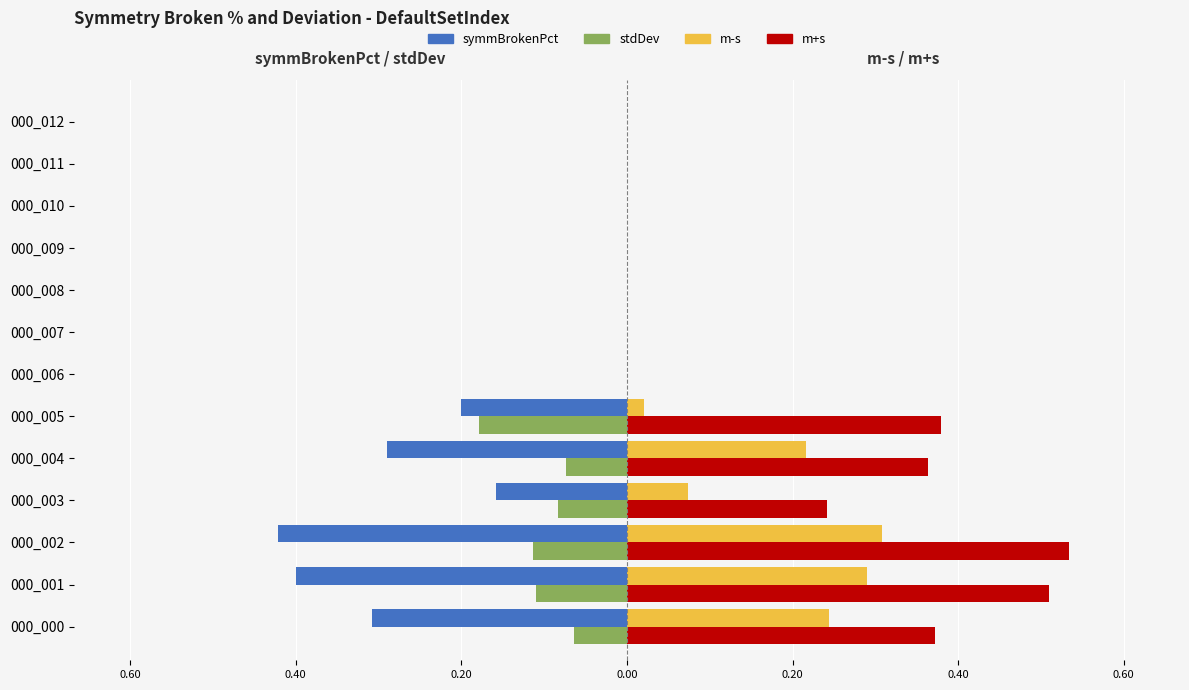

What is the average value of the m+s series?

0.2